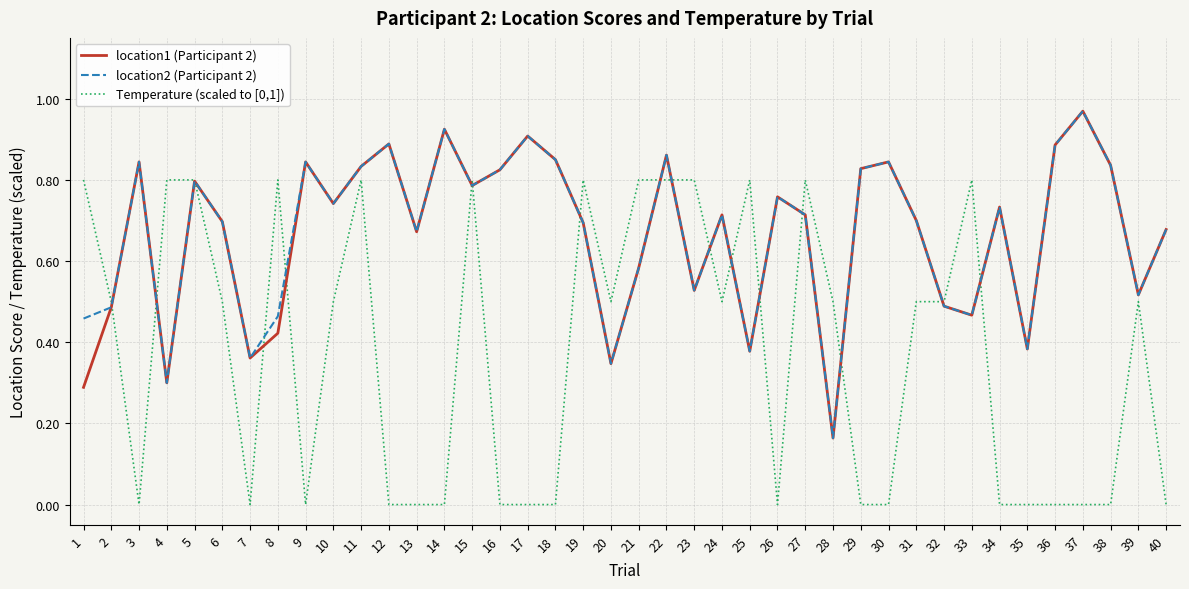

Is it true that Temperature (scaled to [0,1]) equals 0.8 at 5?

True